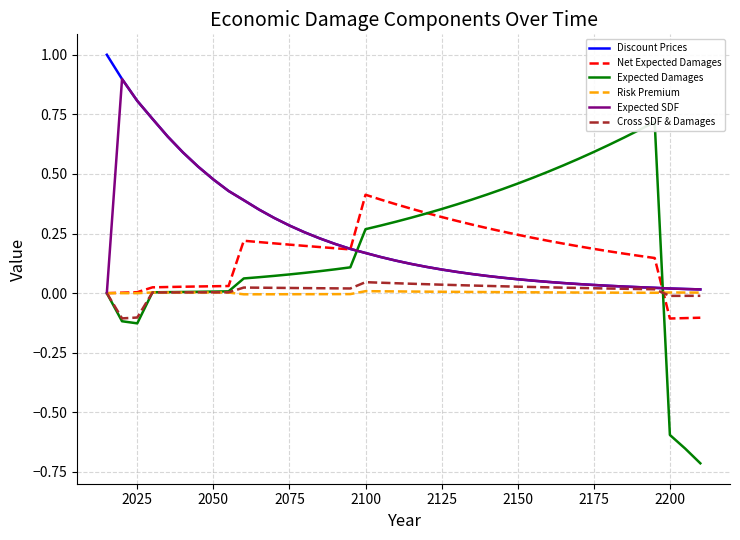

What is the maximum value for Expected SDF?

0.9